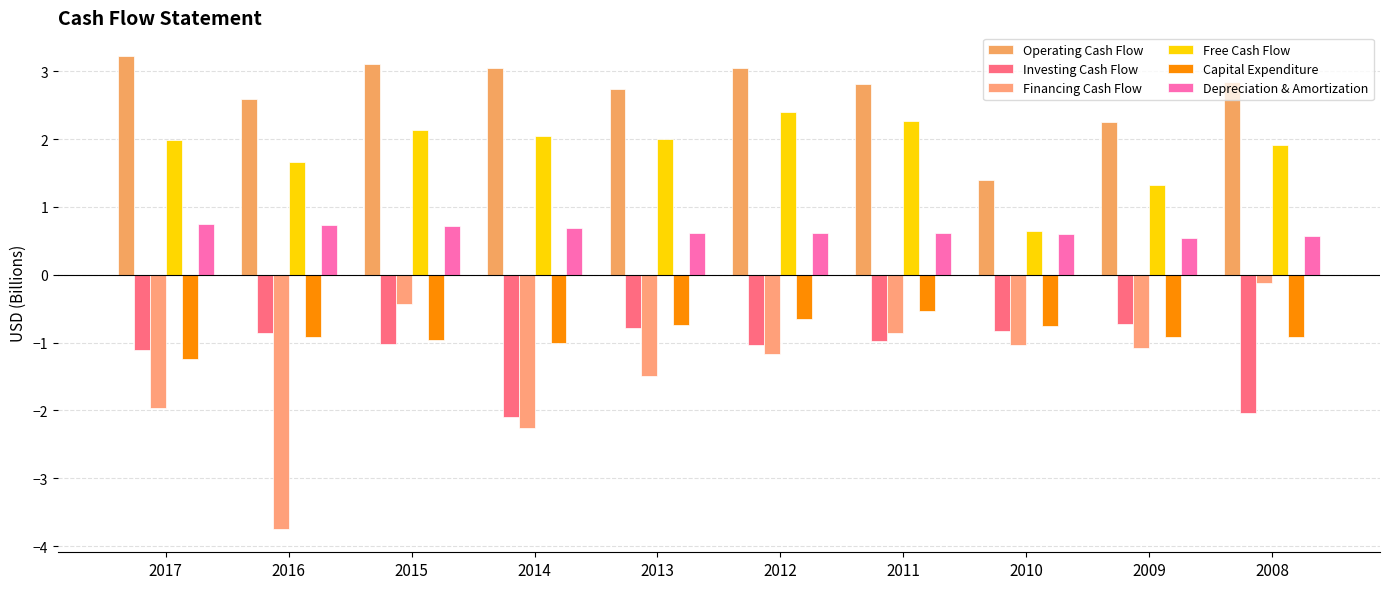

How many bars are there in total?

60